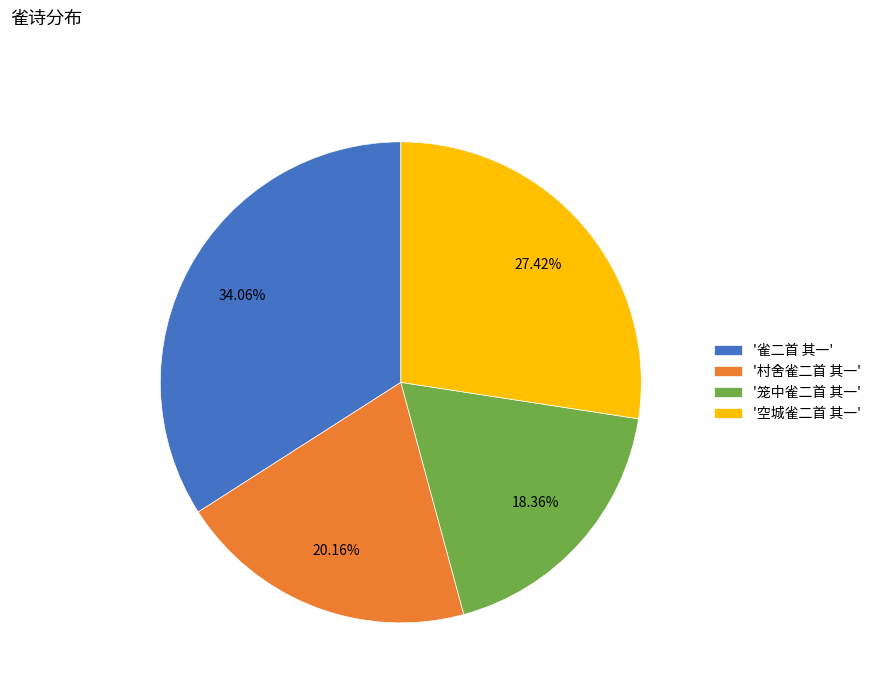

What is the largest slice in the pie chart?

'雀二首 其一'